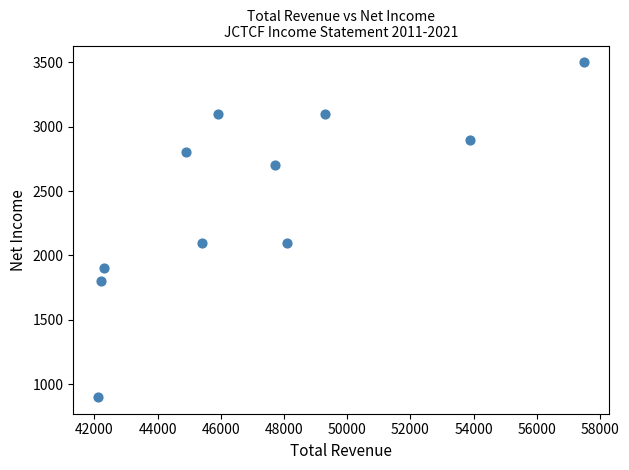

What is the range of Y values (max minus min)?

2600